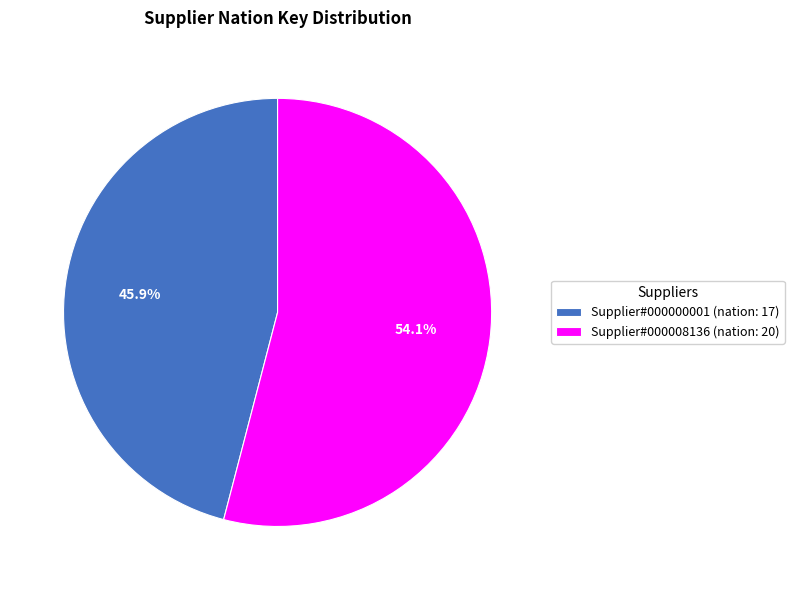

To the nearest percent, what is the difference between the largest and smallest slice percentages?

8%